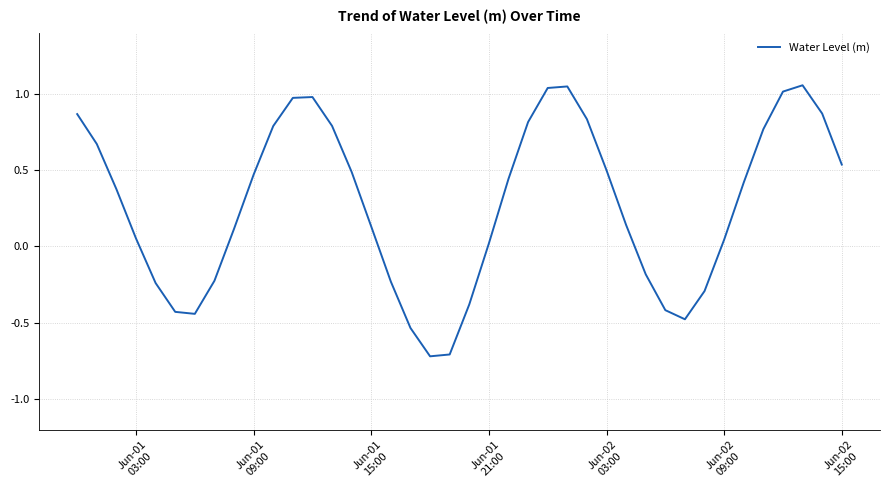

What is the difference between the maximum and minimum values?

1.8